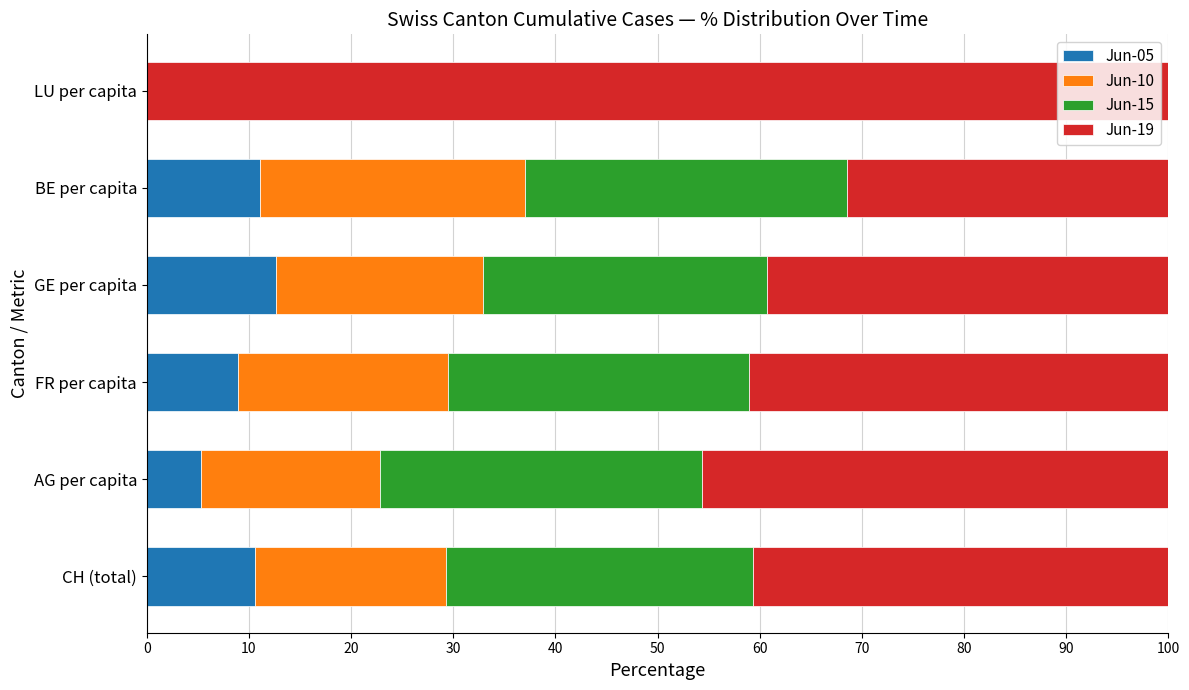

What is the total value across all series at CH (total)?

100.0